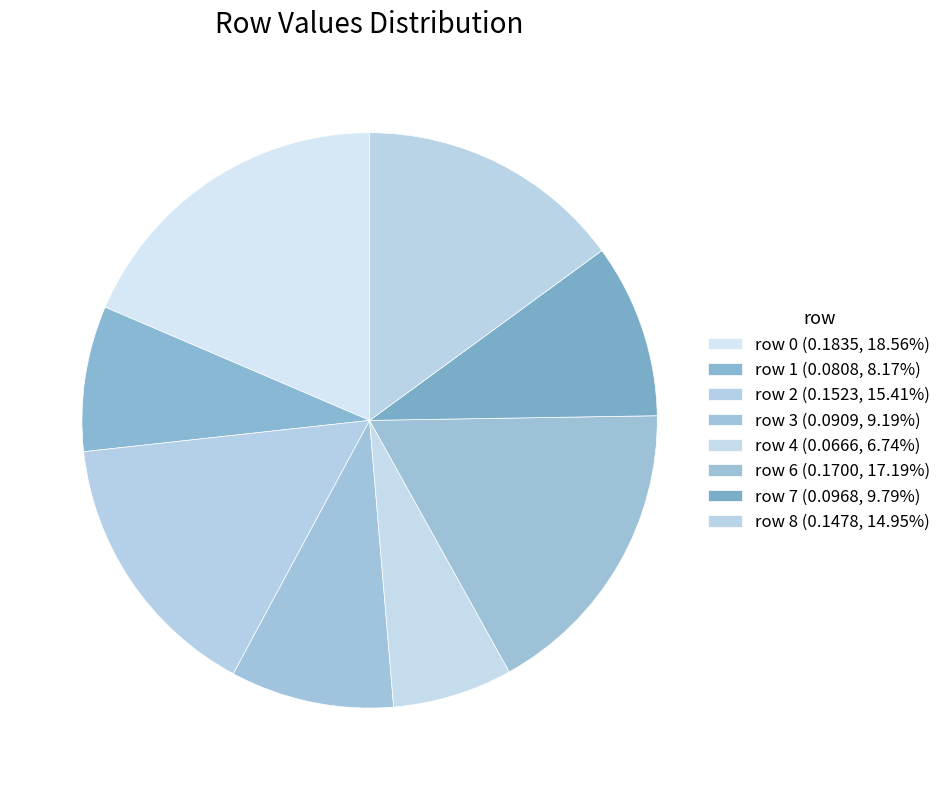

Count the number of slices in the pie.

8